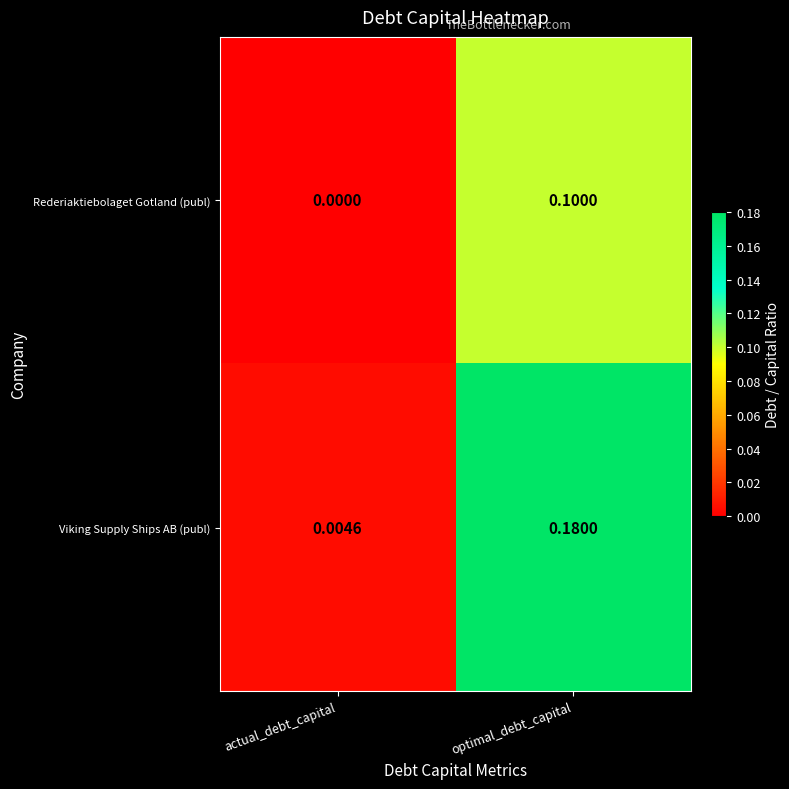

Which series has the largest total across all categories?

Viking Supply Ships AB (publ)